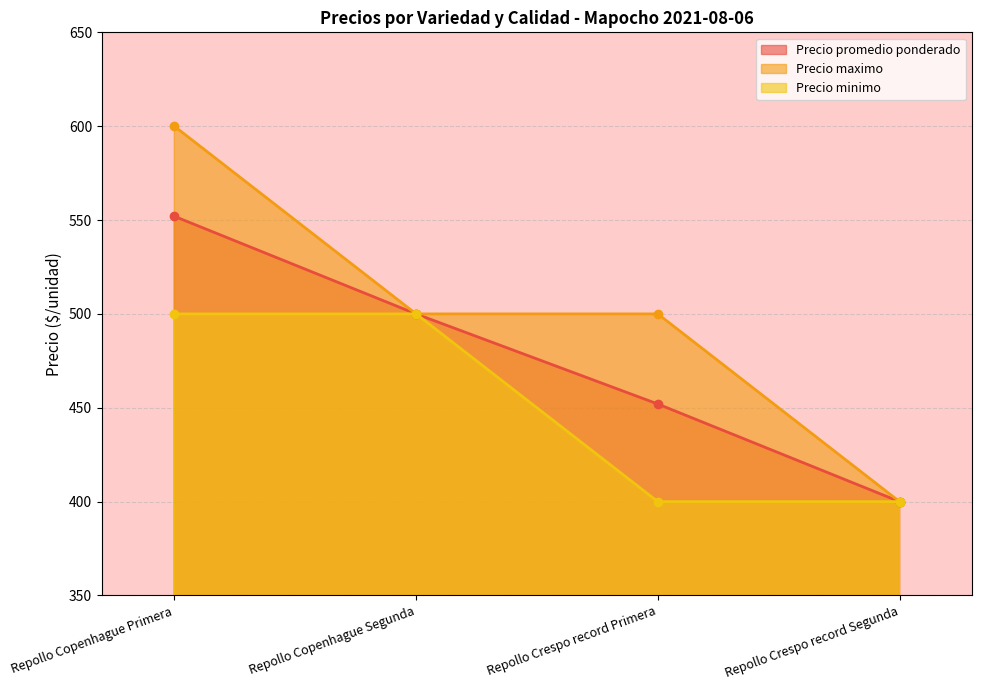

Rank the categories by Precio minimo value from highest to lowest.

Repollo Copenhague Primera, Repollo Copenhague Segunda, Repollo Crespo record Primera, Repollo Crespo record Segunda